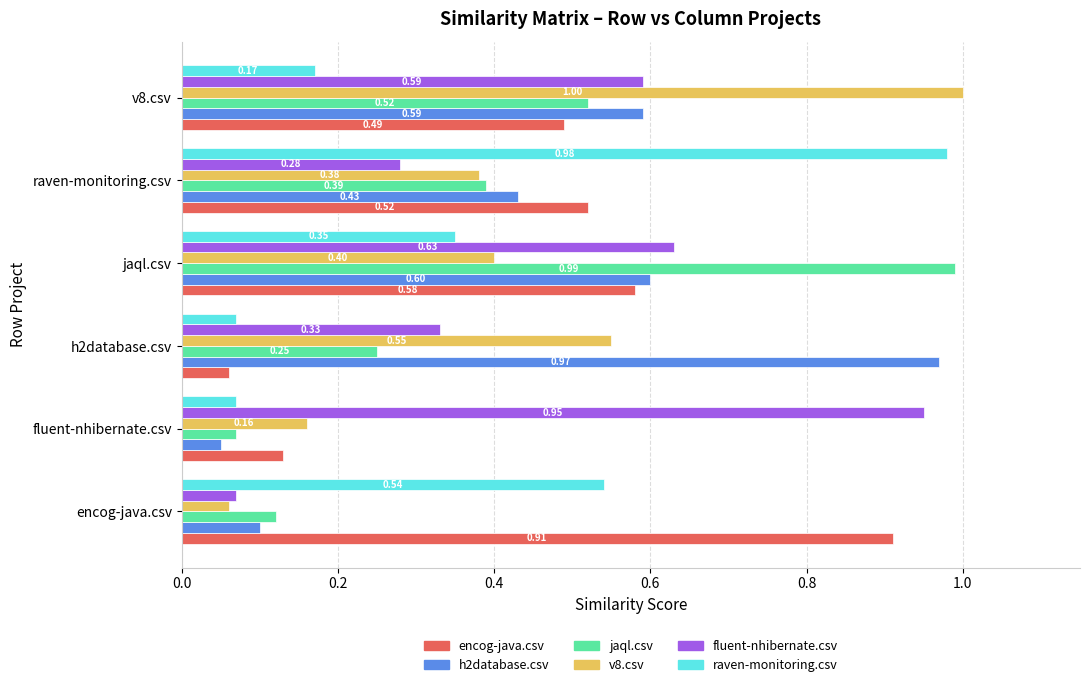

List the labels in order of fluent-nhibernate.csv value, smallest first.

encog-java.csv, raven-monitoring.csv, h2database.csv, v8.csv, jaql.csv, fluent-nhibernate.csv